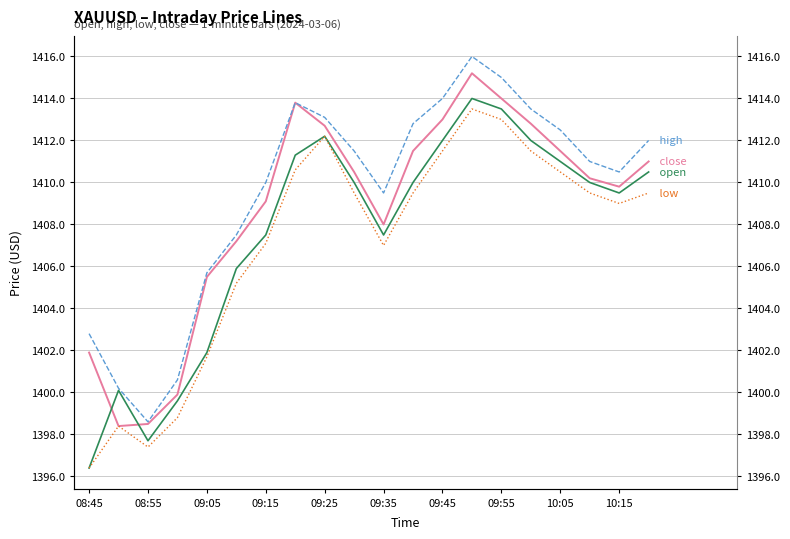

How many values in the open series exceed 1410?

8